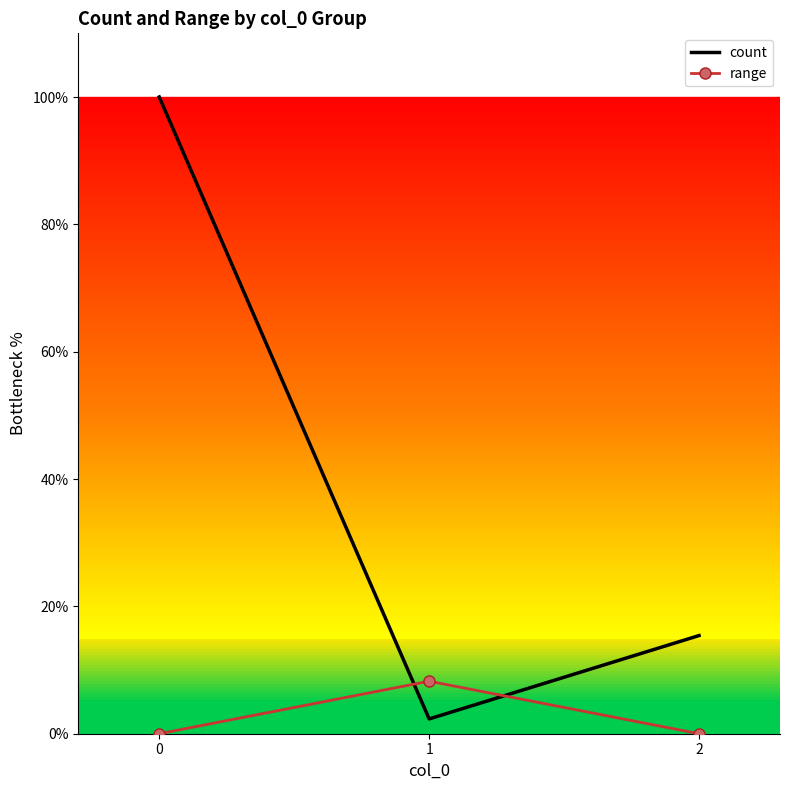

Rank the series by their average value, from lowest to highest.

range, count